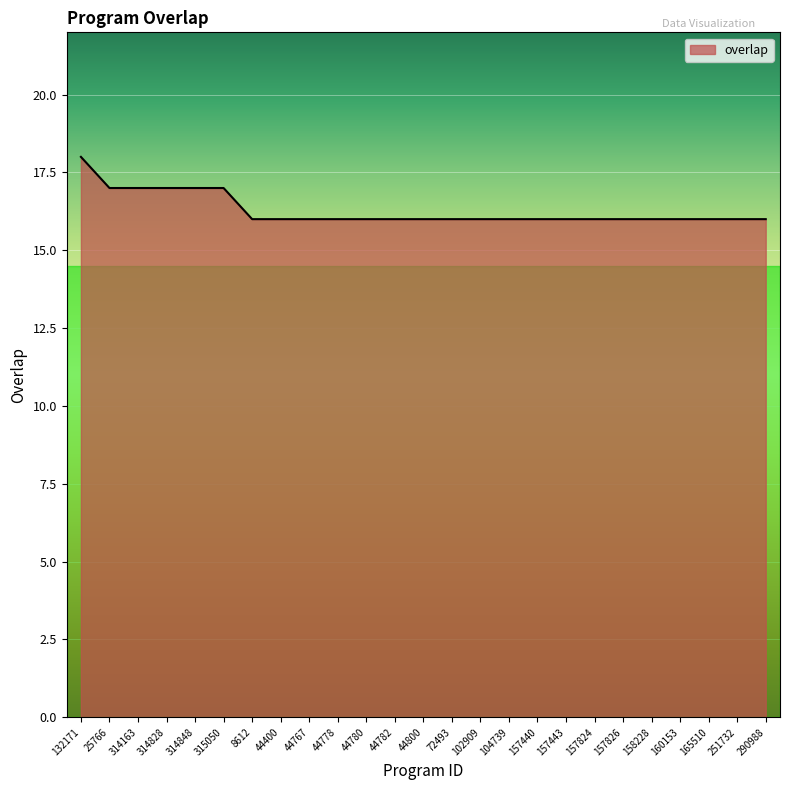

What is the greatest value displayed?

18